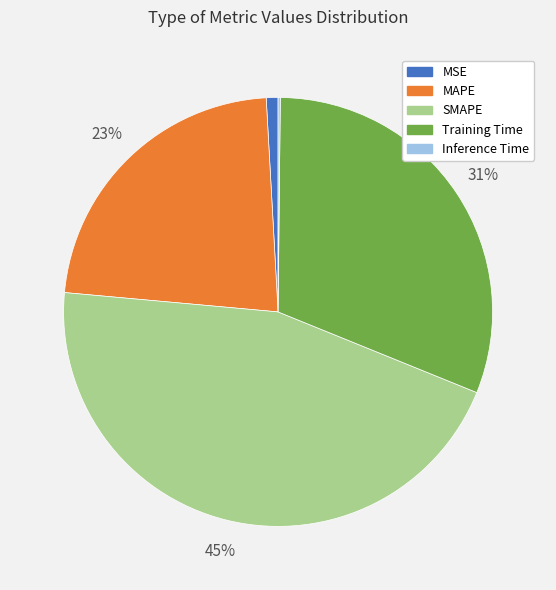

To the nearest percent, what is the combined percentage of MSE and MAPE?

24%